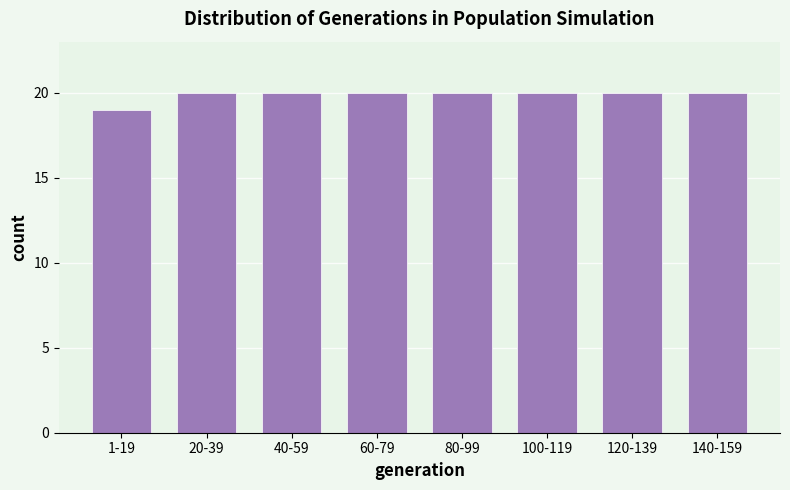

Reading right to left, transcribe all the data shown in this chart.

140-159=20	120-139=20	100-119=20	80-99=20	60-79=20	40-59=20	20-39=20	1-19=19